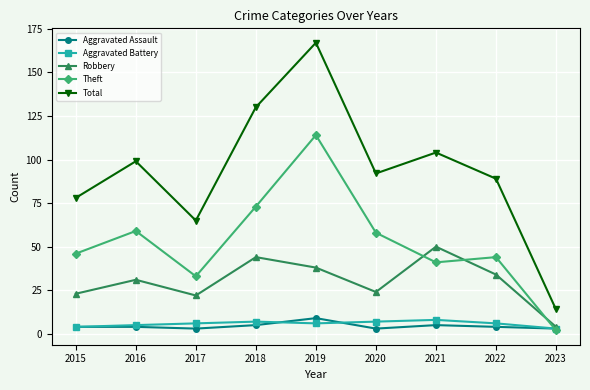

What is the value of the Aggravated Battery point at the 8th from the left?

6